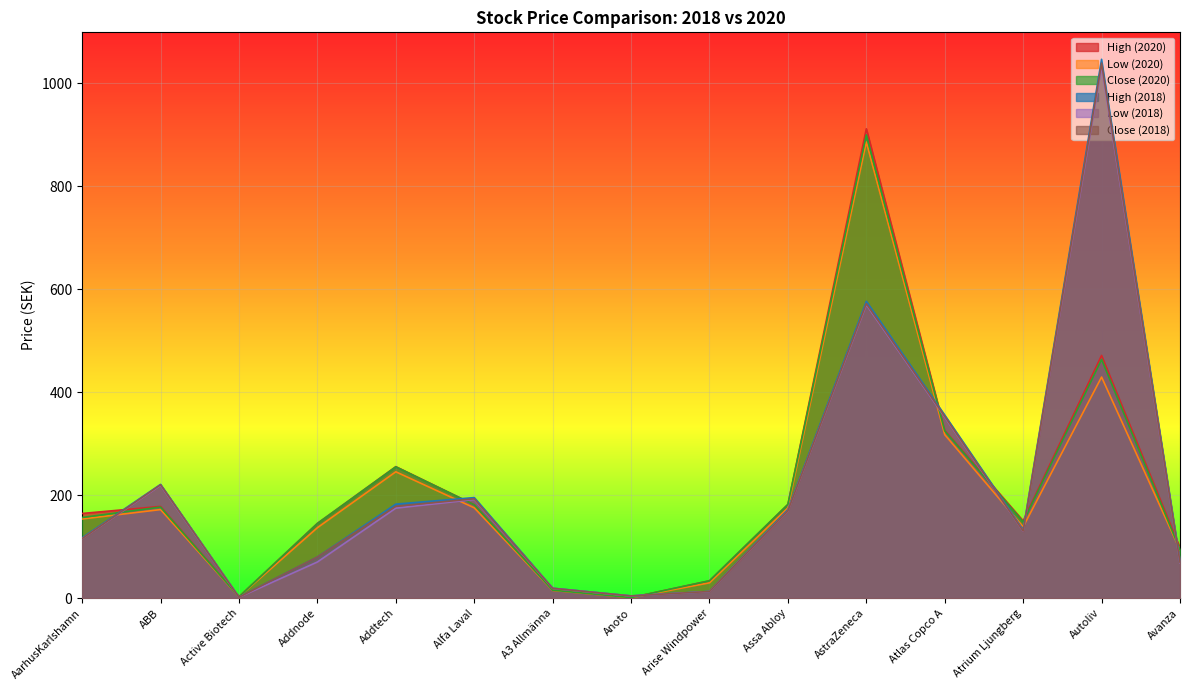

What is the minimum value shown in the chart?

1.0